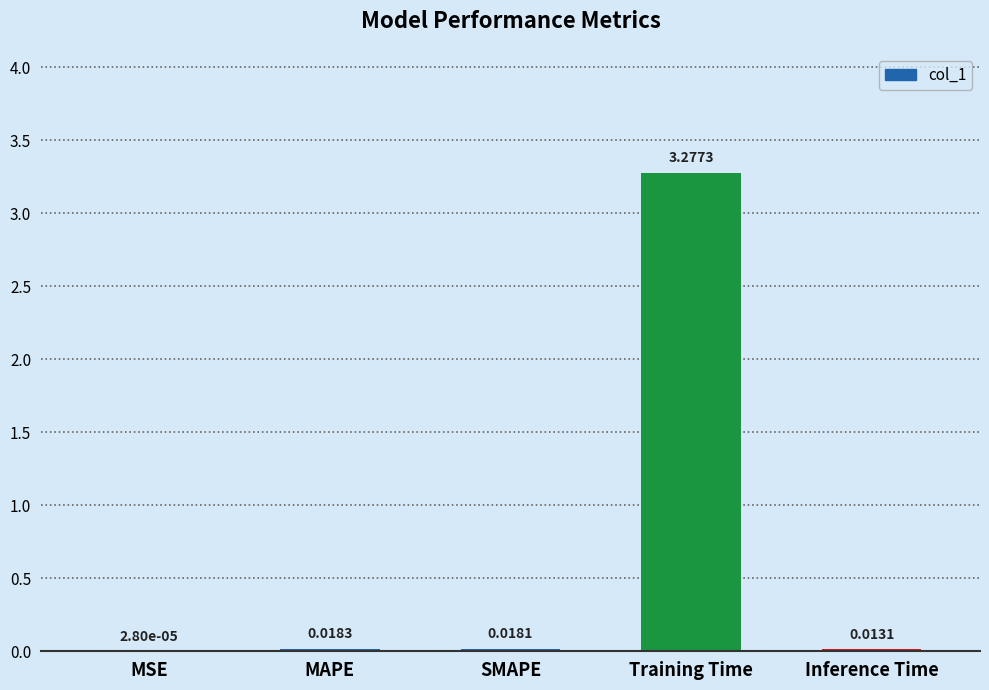

Which category has the highest value across all series?

Training Time